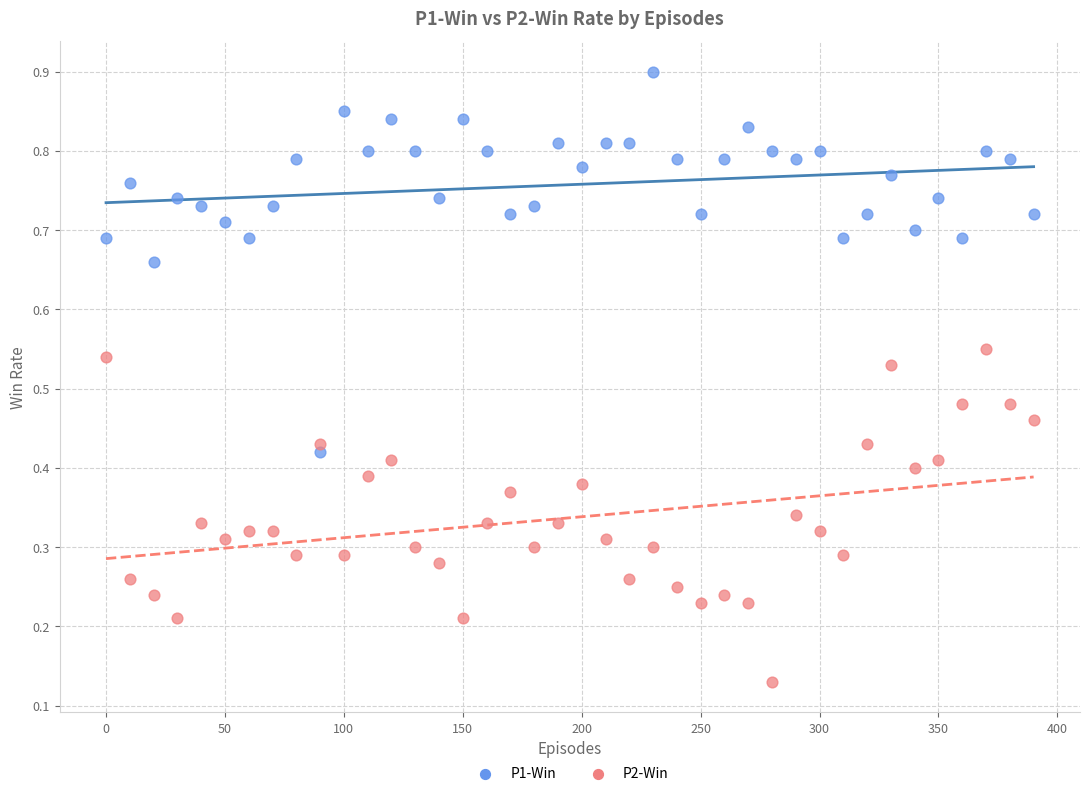

Across all data points, what is the range of X values (max minus min)?

390.0